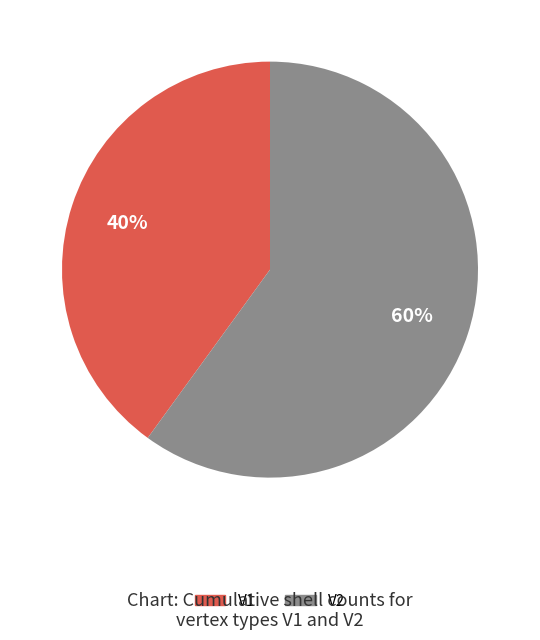

Rank the categories by value from highest to lowest.

V2, V1